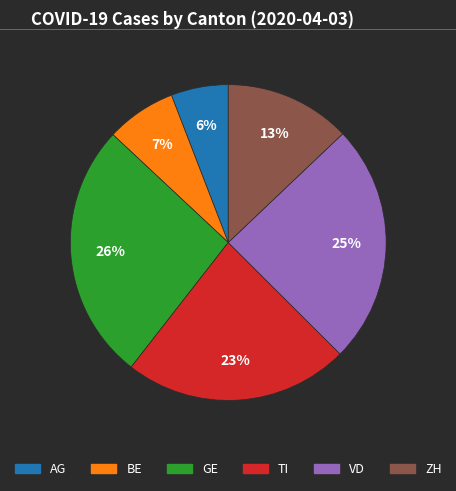

Approximately how many times larger is the value at VD compared to AG?

4.2